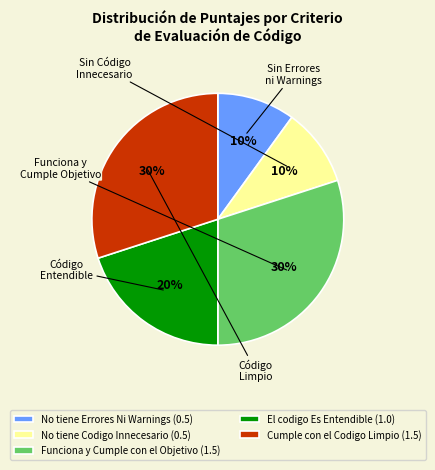

What percentage is the El codigo Es Entendible slice, to the nearest percent?

20%